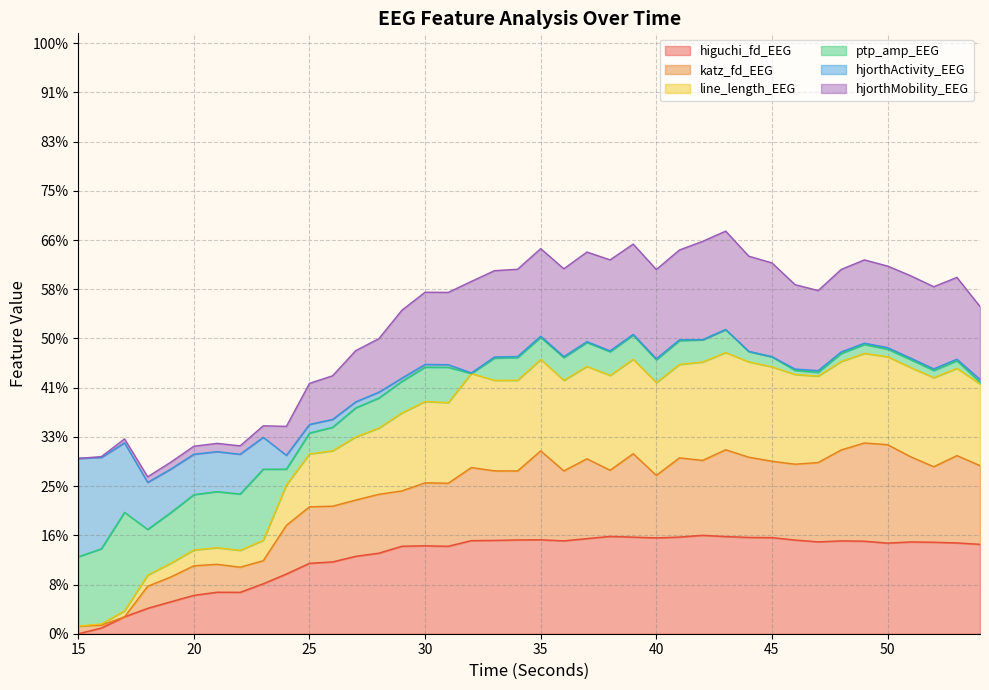

Is it true that katz_fd_EEG equals 0.8 at 46?

False